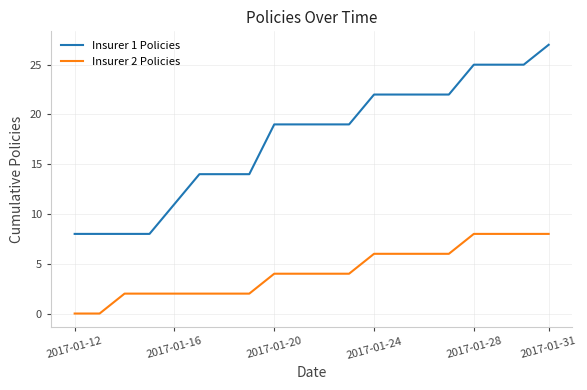

True or false: Insurer 1 Policies and Insurer 2 Policies intersect in this chart.

False